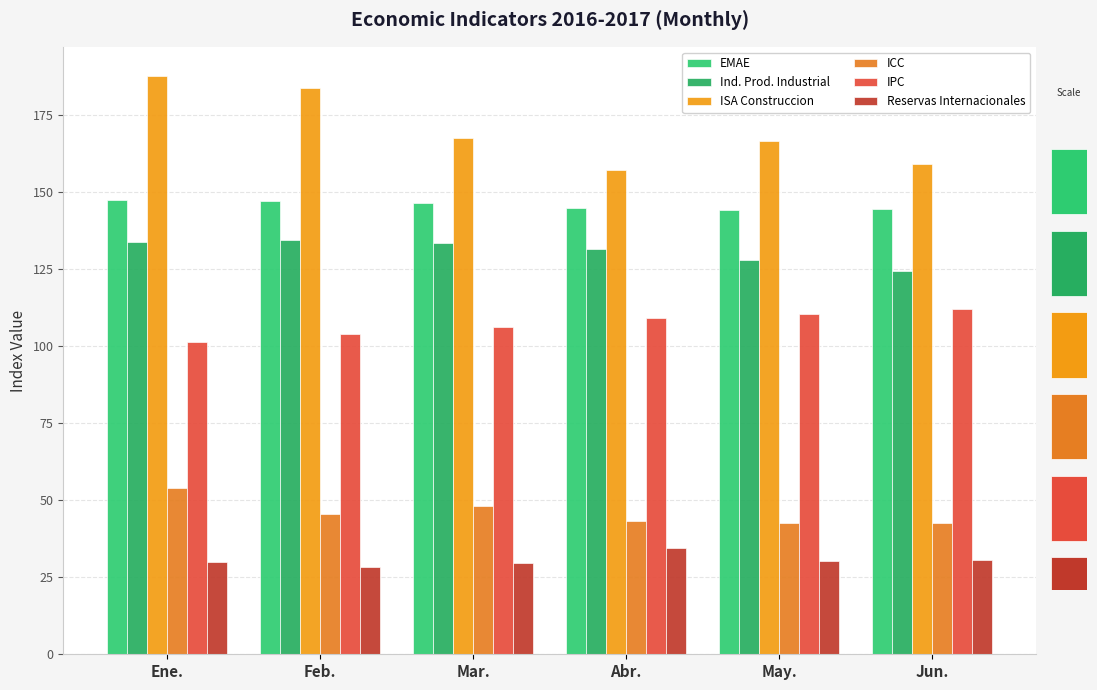

Which series changed the most between Feb. and May.?

ISA Construccion